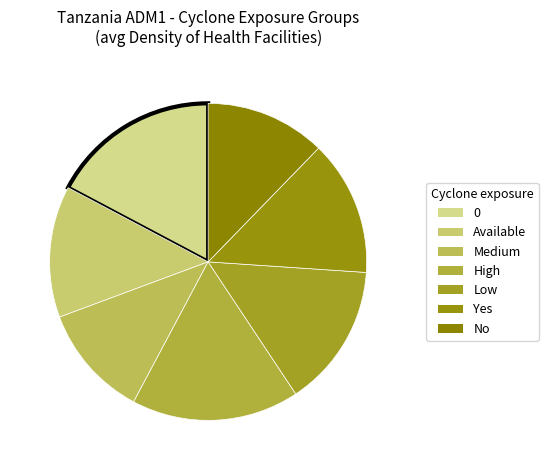

What percentage is NOT represented by Yes?

86.2%